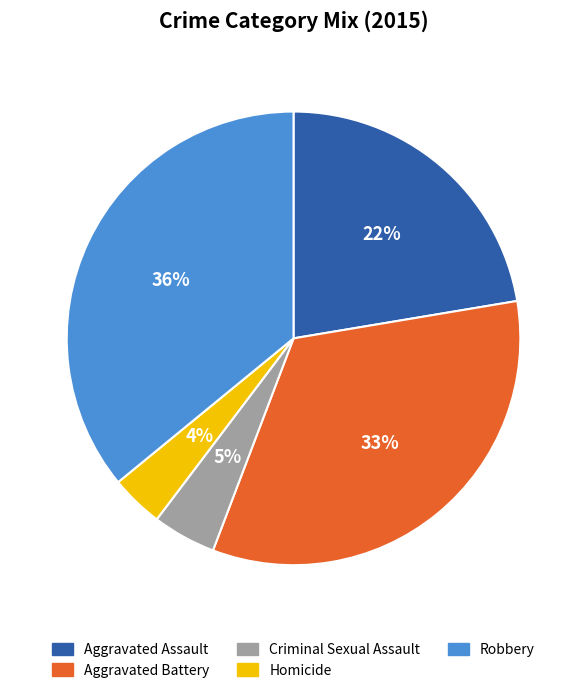

What percentage is the Aggravated Assault slice, to the nearest percent?

22%